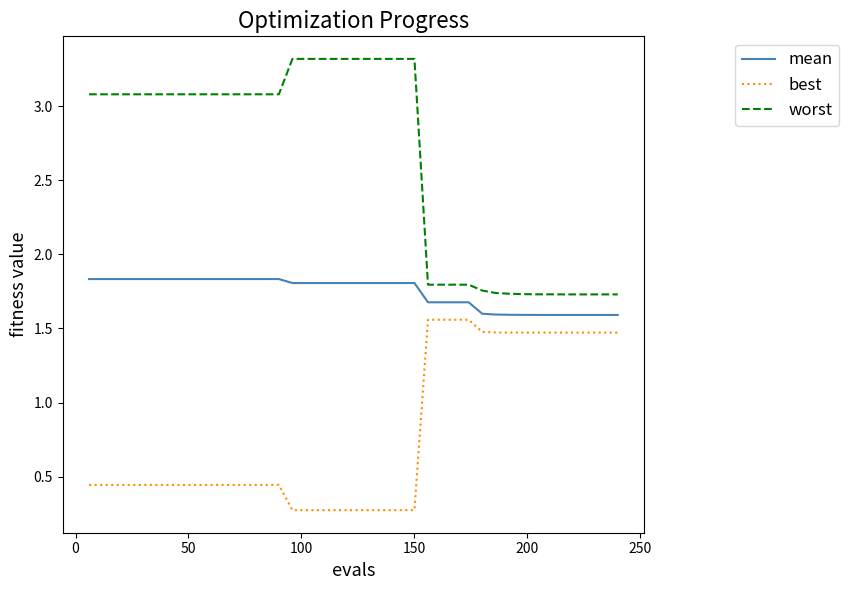

Which series has the widest spread of values?

worst